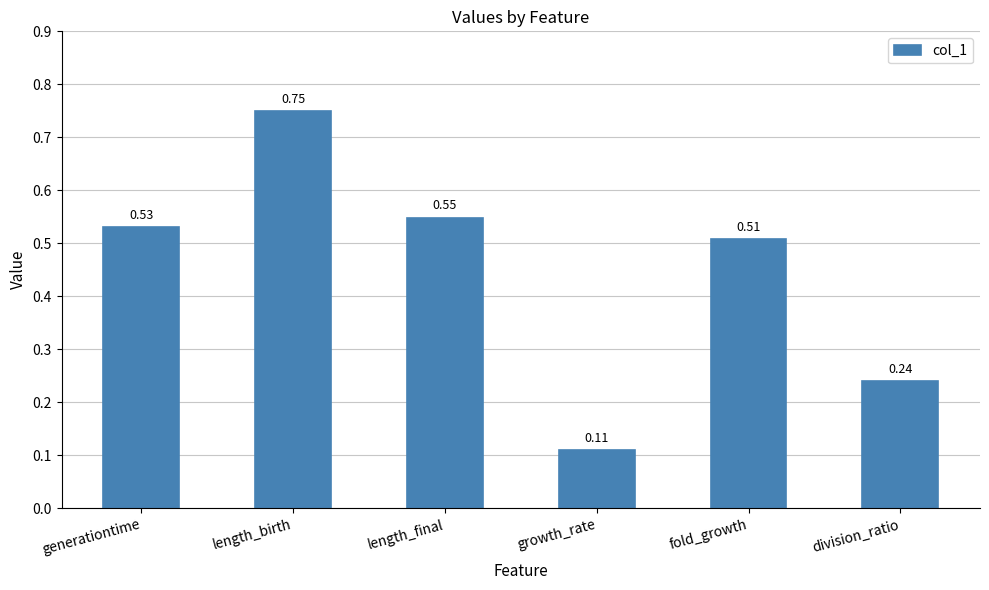

List the labels in order of value, smallest first.

growth_rate, division_ratio, fold_growth, generationtime, length_final, length_birth